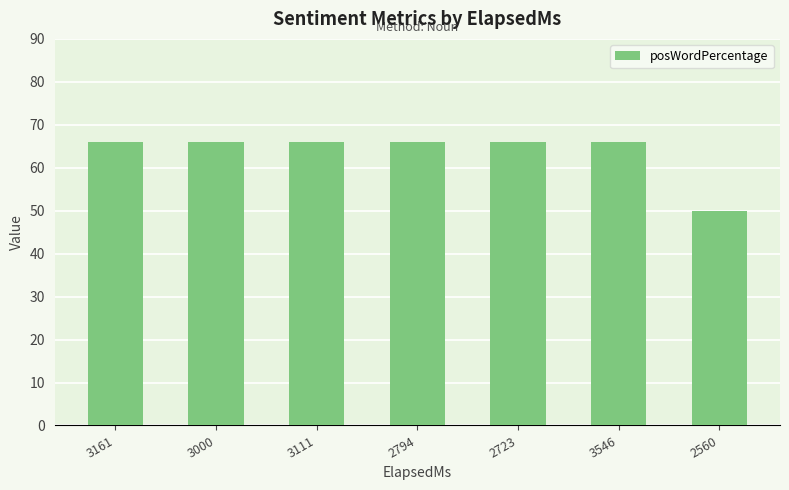

What is the sum of all values?

446